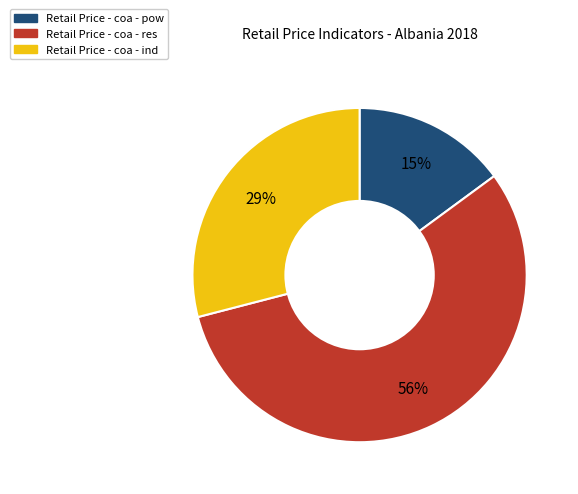

How many slices are in this pie chart?

3